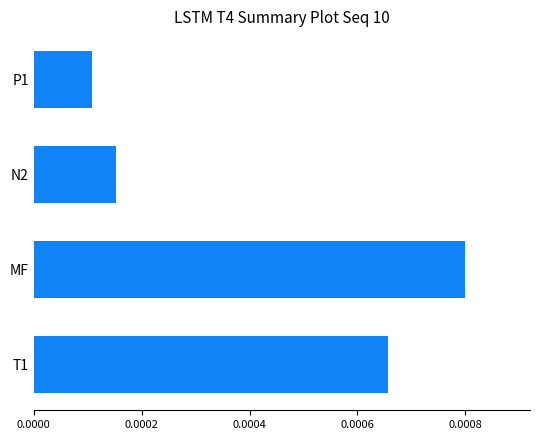

Are the bars horizontal?

Yes